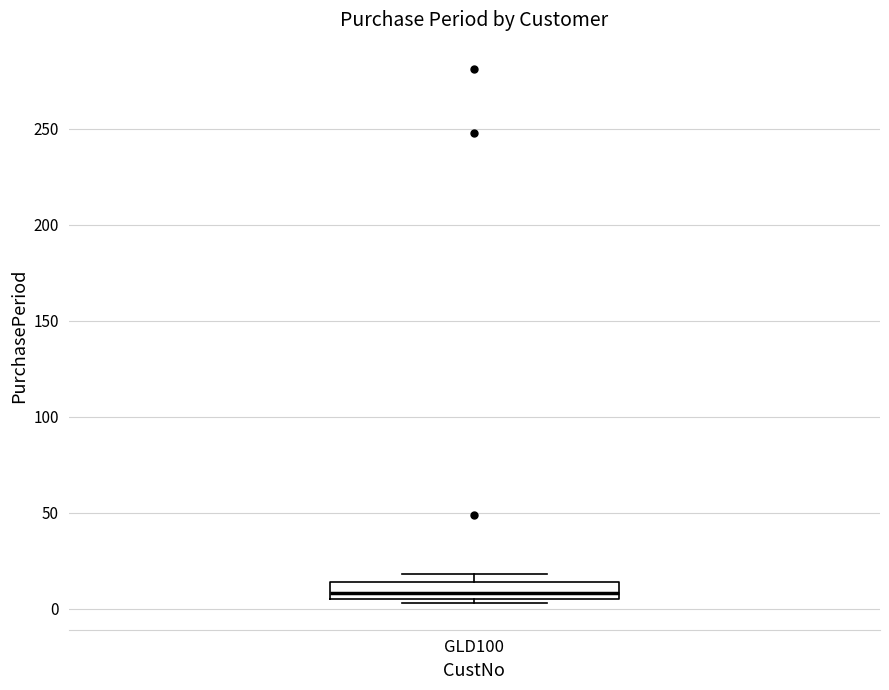

Read this box plot against the y-axis: the position of the median line, the range covered by the box, and the ends of both whiskers. The values are not printed on the chart, so give them approximately, as read against the axis.

median 10, box 5 to 15, whiskers 5 (just below the box's lower edge) to 20